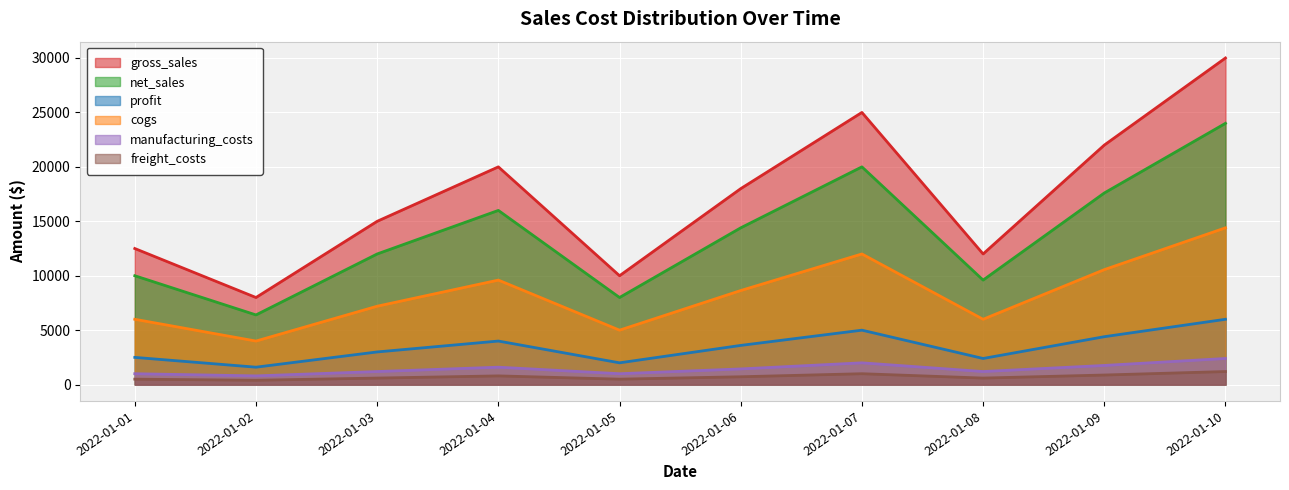

Between 2022-01-02 and 2022-01-05, which is larger?

2022-01-05